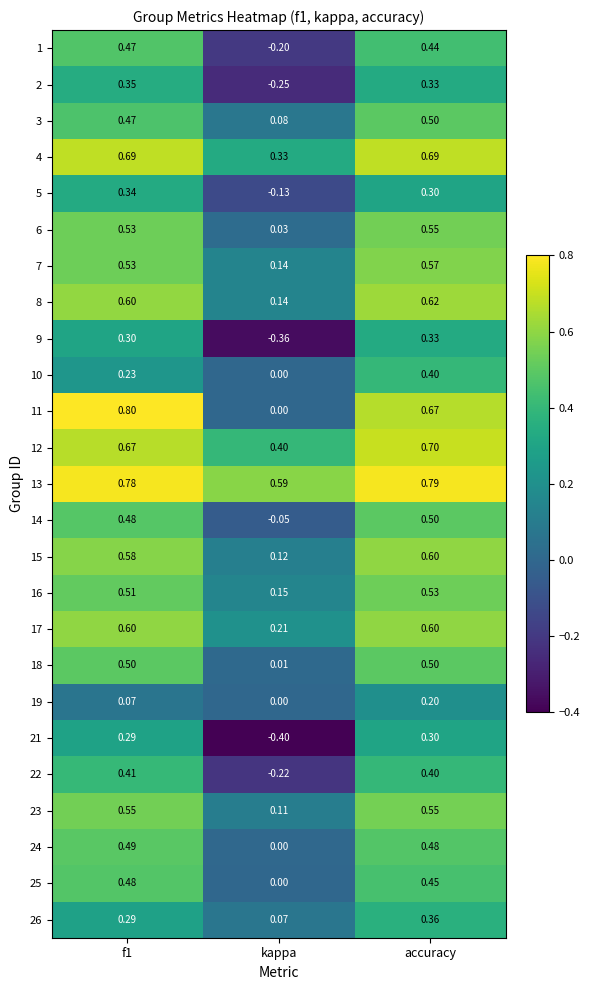

Between f1 and accuracy, which series saw the biggest shift?

10